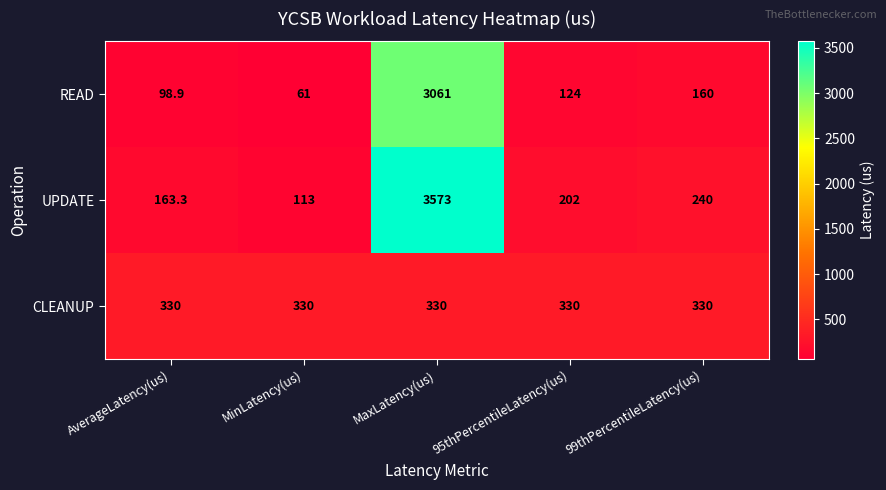

How many series are shown in this chart?

3